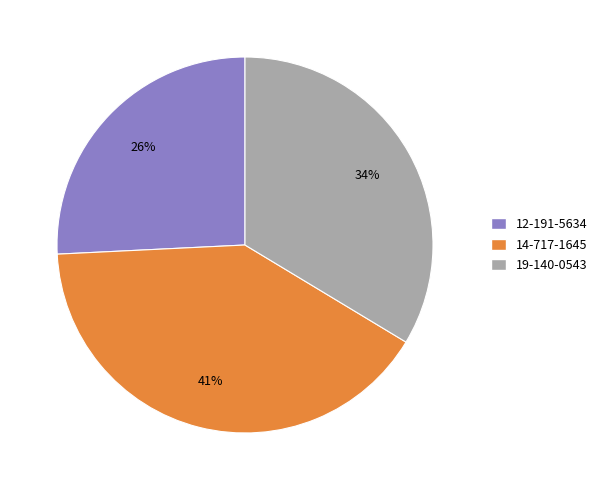

Which has a higher value, 19-140-0543 or 14-717-1645?

14-717-1645